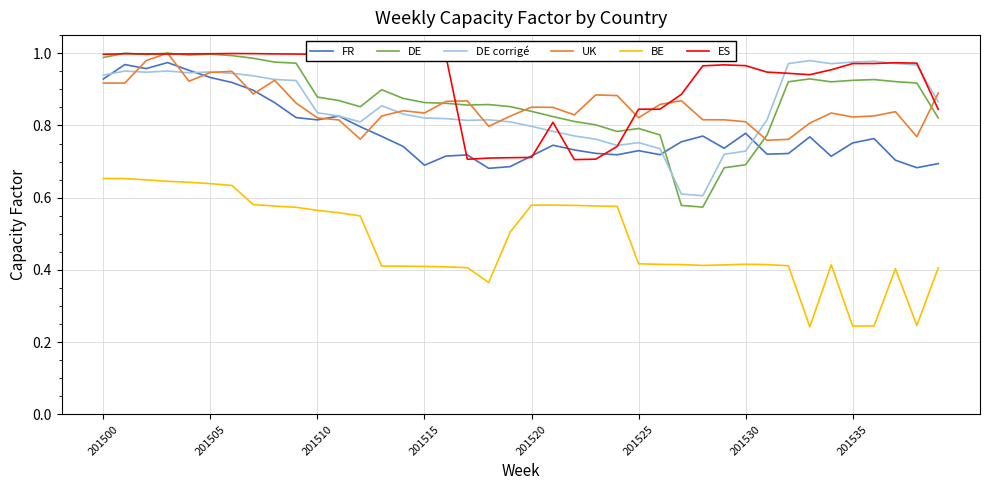

Which series has the largest total across all categories?

ES